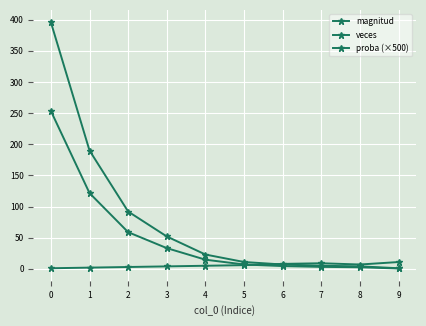

What is the difference between the magnitud values at 8 and 4?

2.0